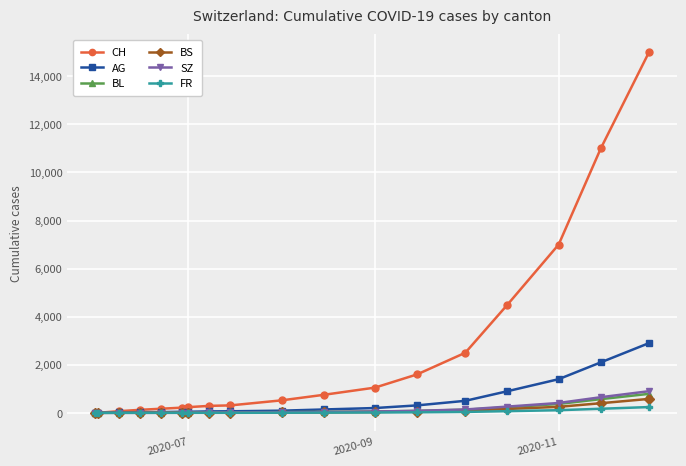

How many lines are shown in the chart?

6